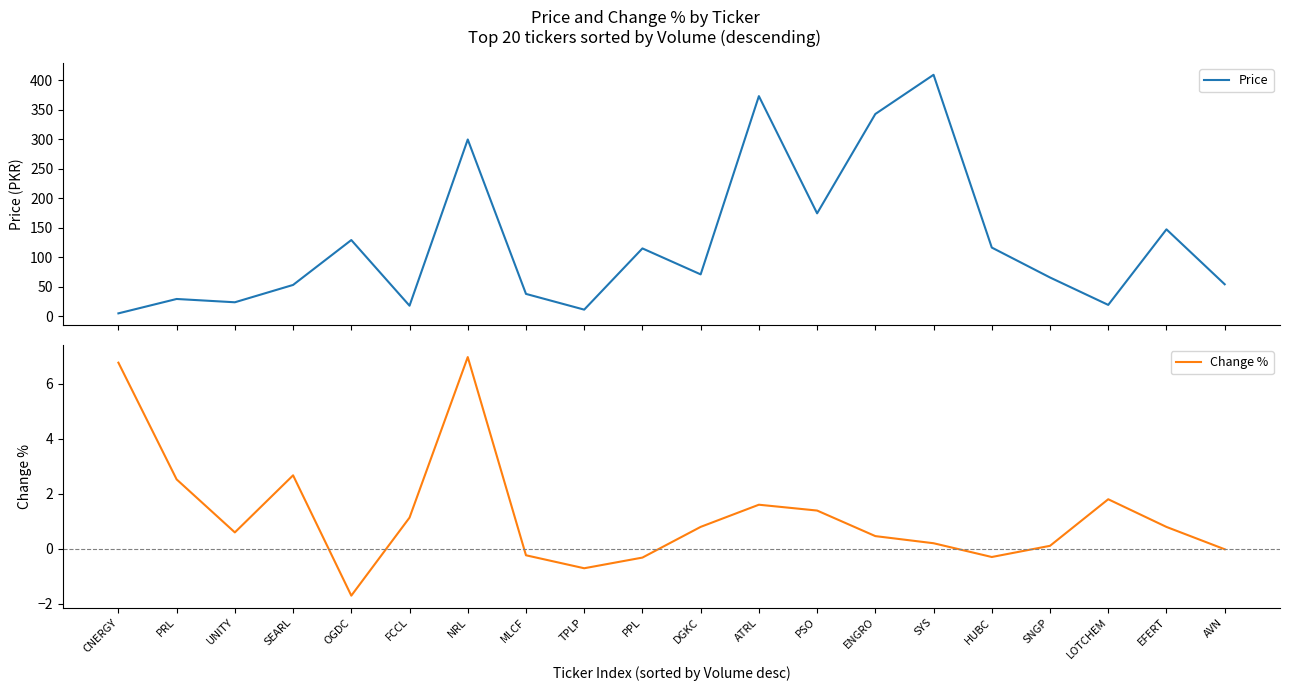

Read the Change % value at HUBC.

-0.3